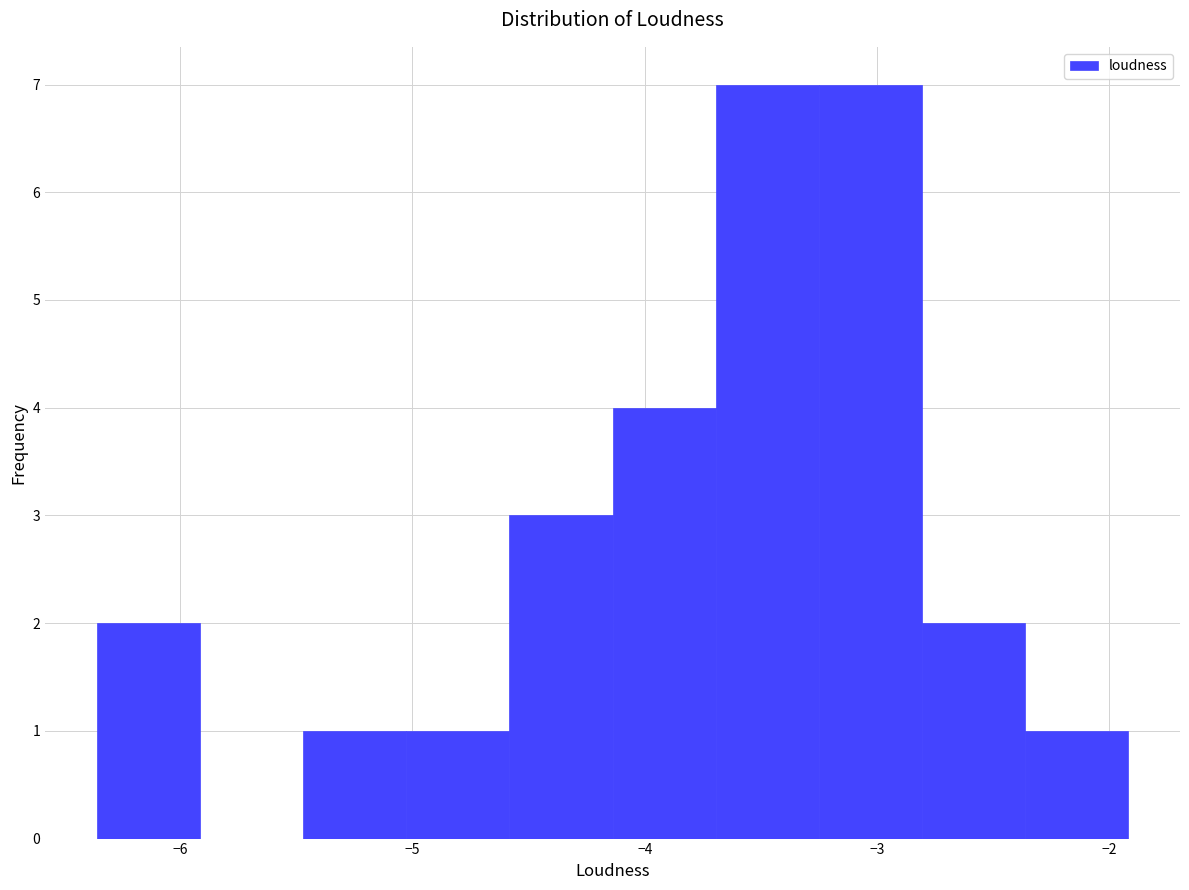

Reading left to right, list every bar in this chart as the range it spans on the x-axis followed by its height. Neither the bar edges nor the heights are printed on the chart, so give them approximately, as read against the axes.

-6.4 to -5.9: 2
-5.9 to -5.5: 0
-5.5 to -5.0: 1
-5.0 to -4.6: 1
-4.6 to -4.1: 3
-4.1 to -3.7: 4
-3.7 to -3.3: 7
-3.3 to -2.8: 7
-2.8 to -2.4: 2
-2.4 to -1.9: 1